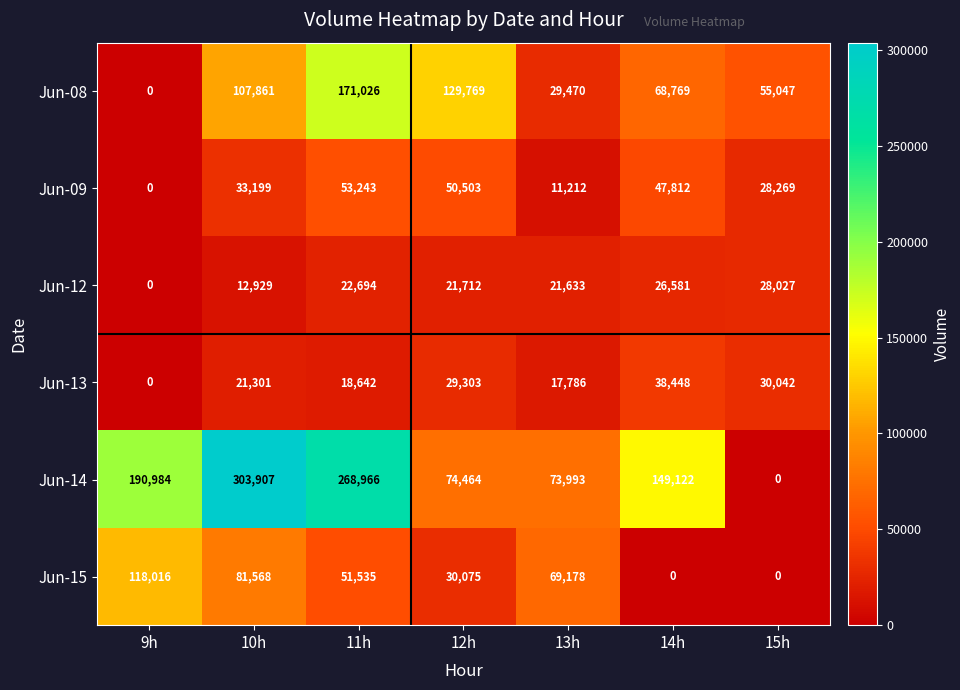

Which series has the largest total across all categories?

Jun-14